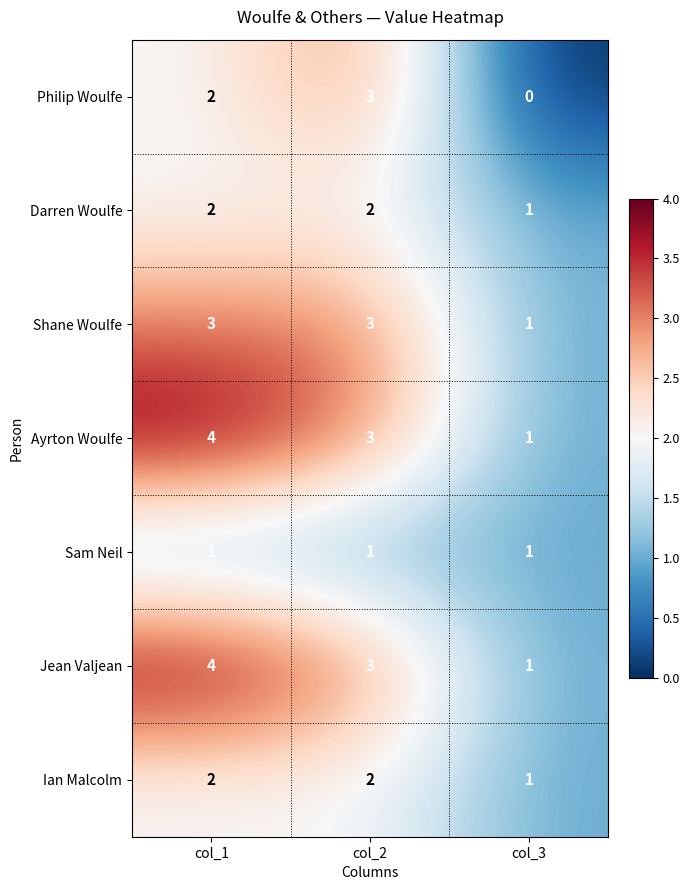

Count the number of categories in the chart.

3